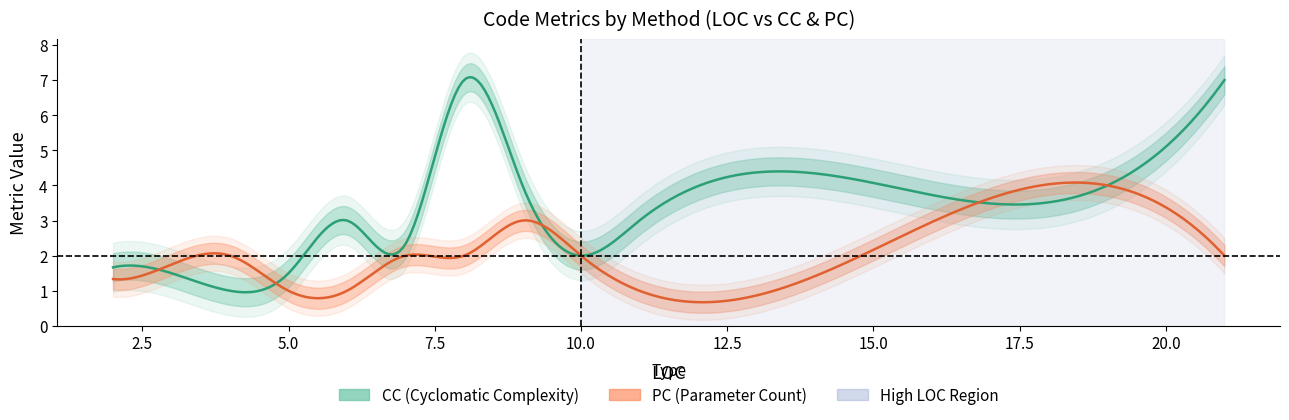

What is the average value of the PC series?

2